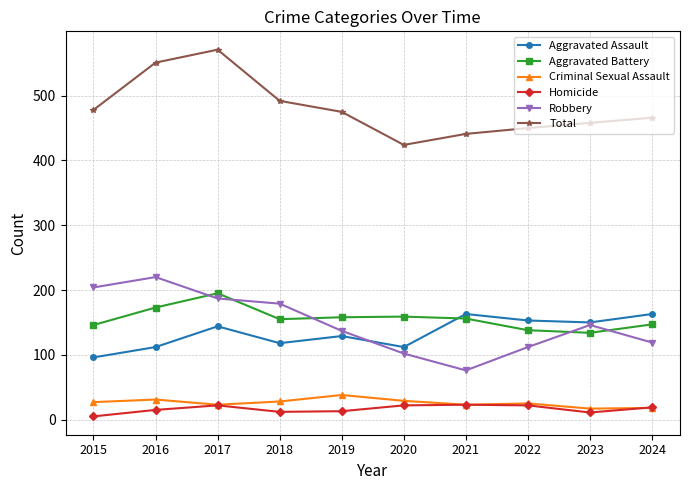

At which category does Robbery reach its first local peak?

2016